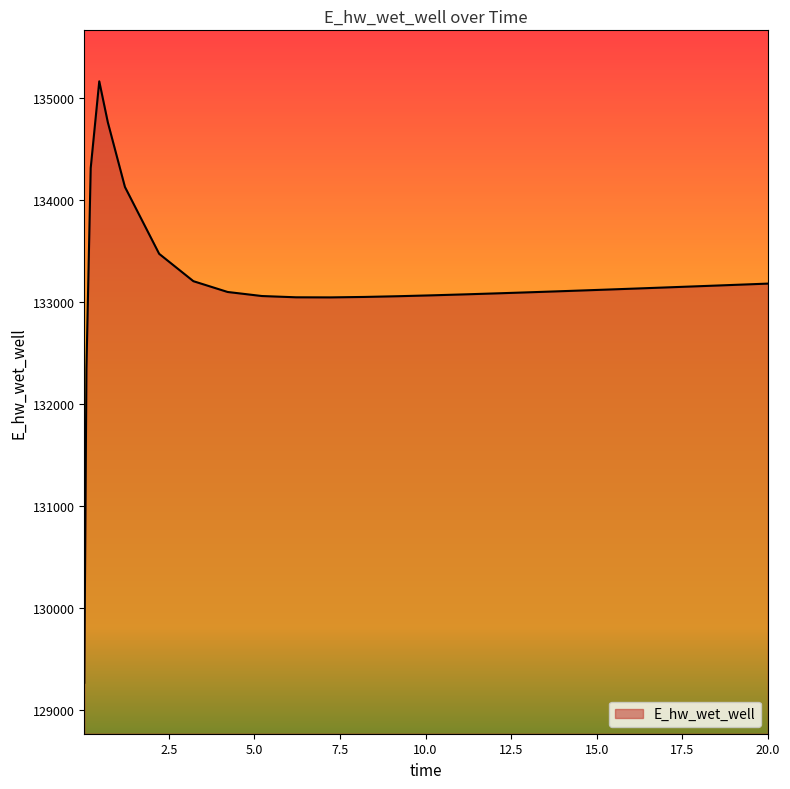

What is the difference between the maximum and minimum values?

5896.4